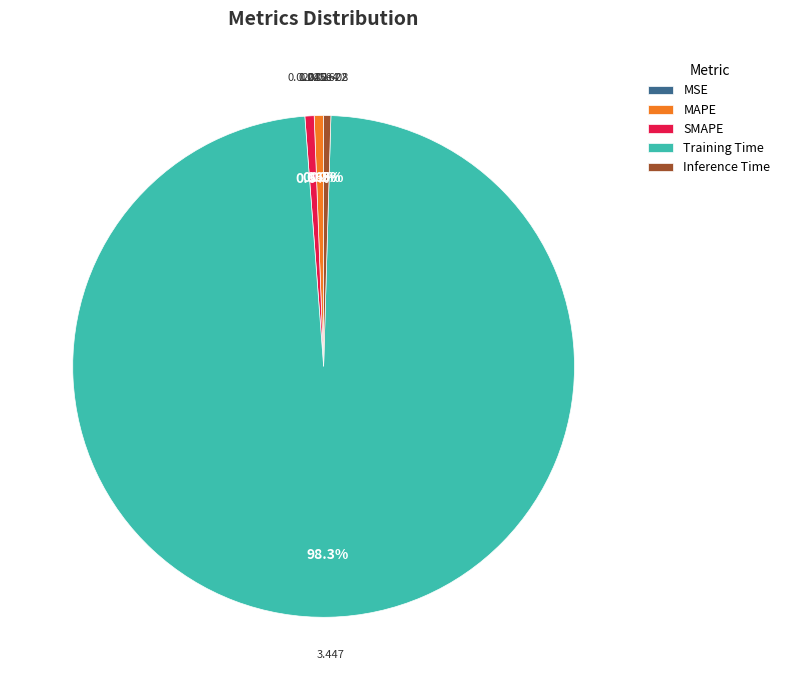

What is the largest slice in the pie chart?

Training Time